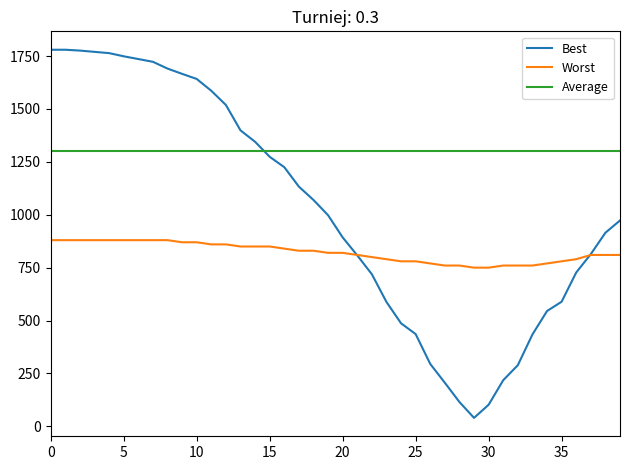

True or false: Average and Worst intersect in this chart.

False